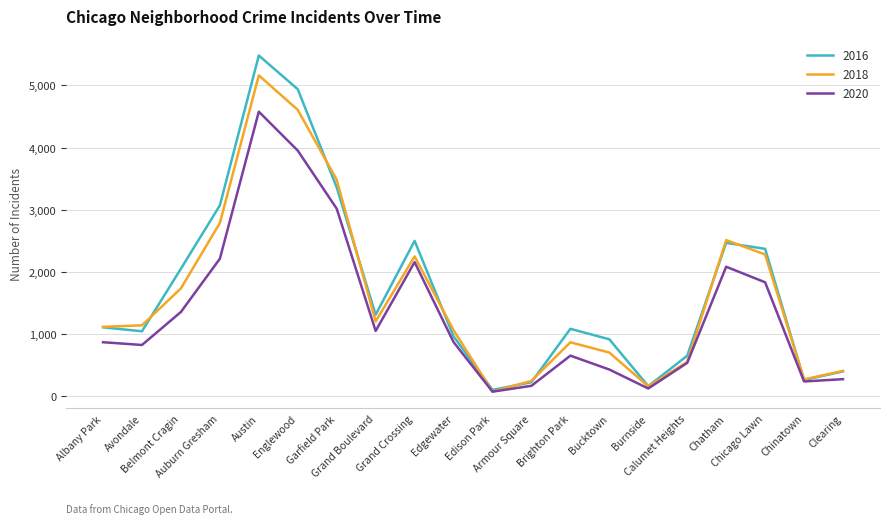

Rank the series by their average value, from lowest to highest.

2020, 2018, 2016